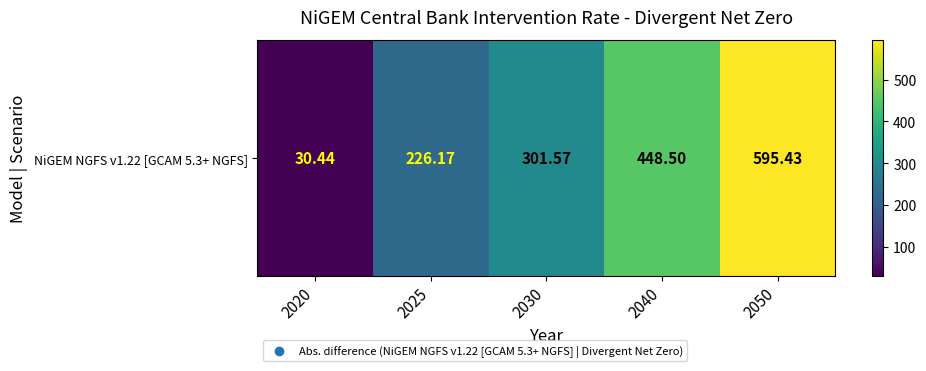

Is it true that the value at 2050 is 1024.4?

False